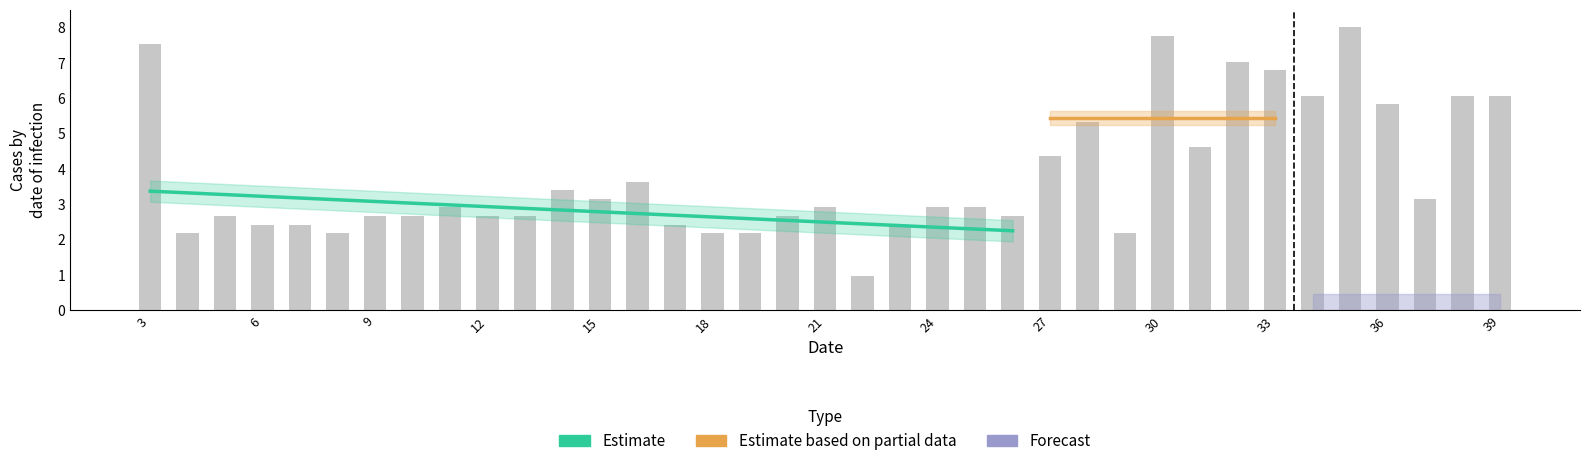

Where is the data nearest to the value 4?

27